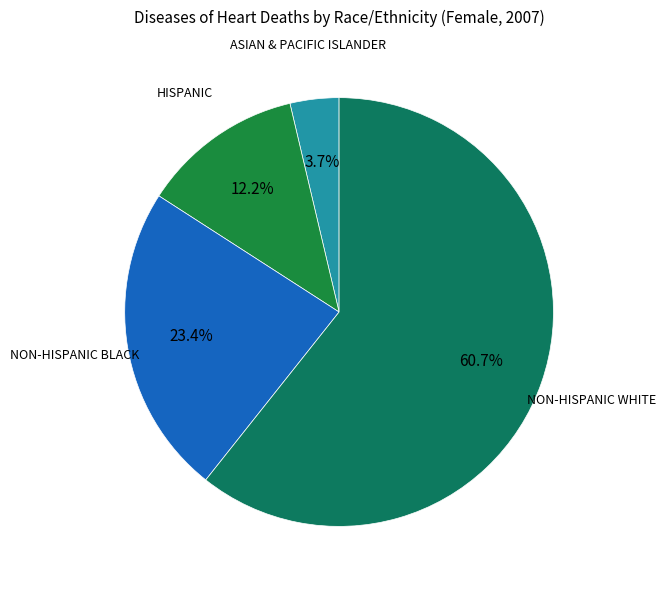

Is there any slice that represents more than half of the pie?

Yes